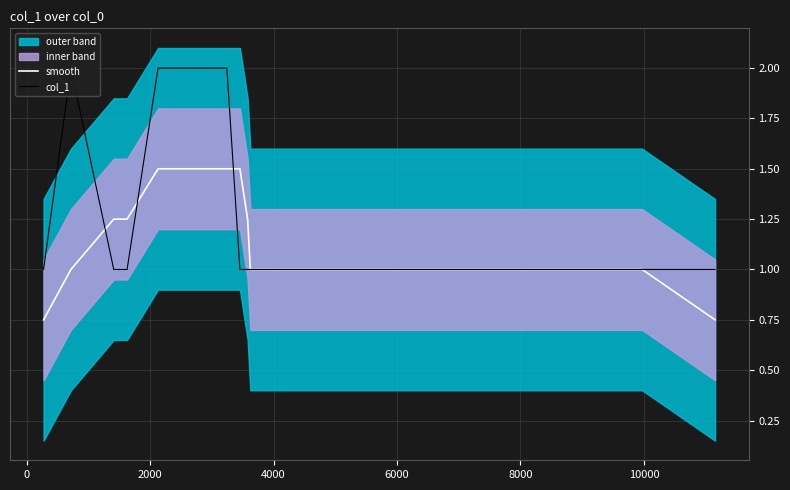

What is the highest value of the smooth series?

1.5